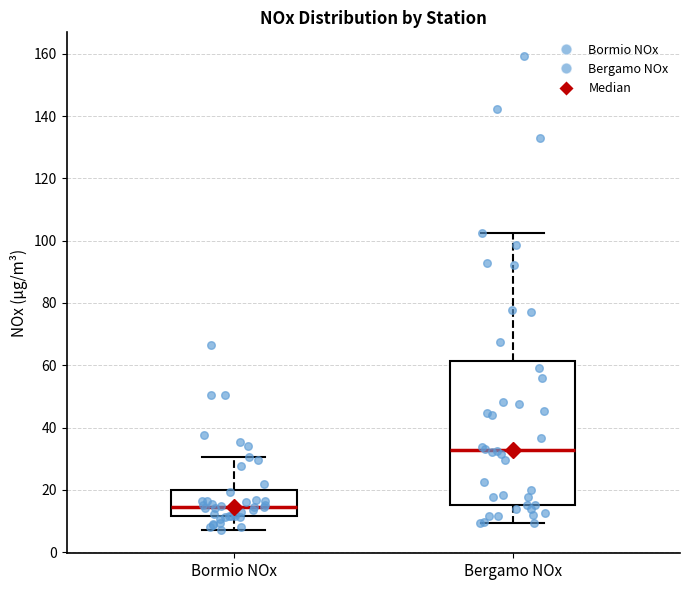

Which box has the lowest median line?

Bormio NOx